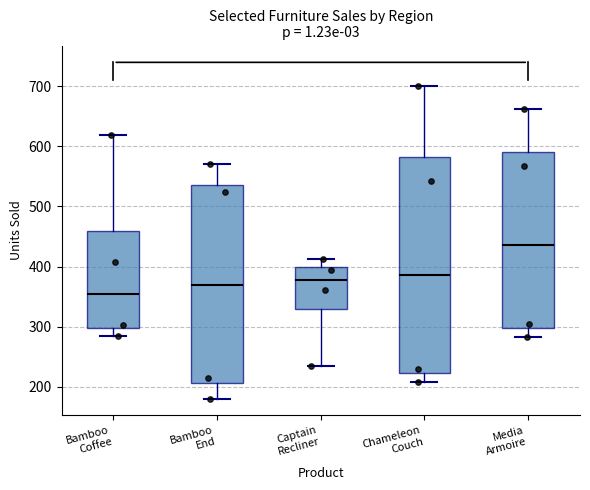

Which box is the tallest, from its lower edge to its upper edge?

Chameleon Couch